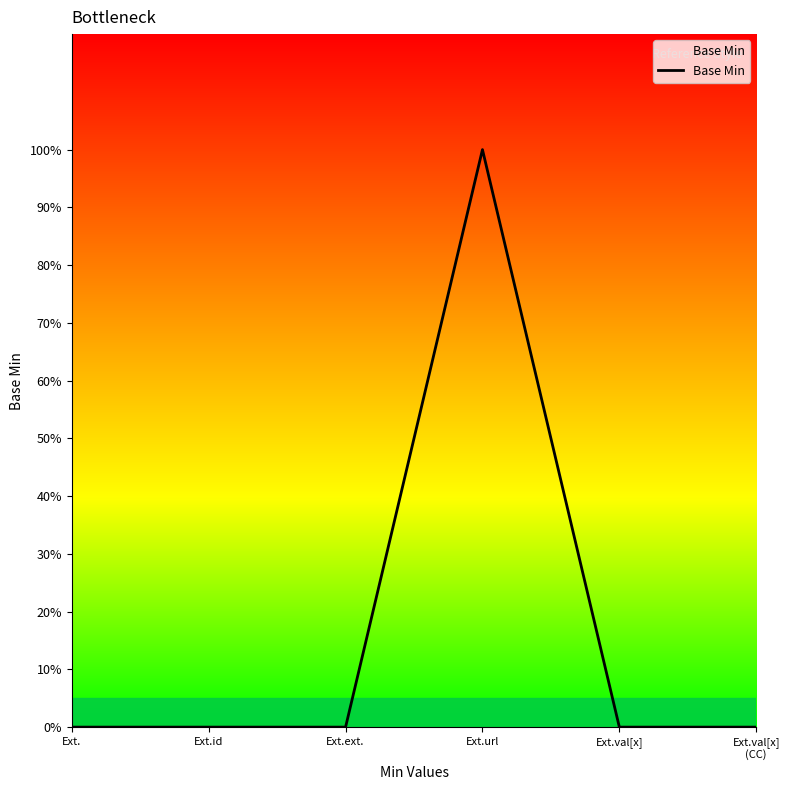

What is the maximum value shown in the chart?

1